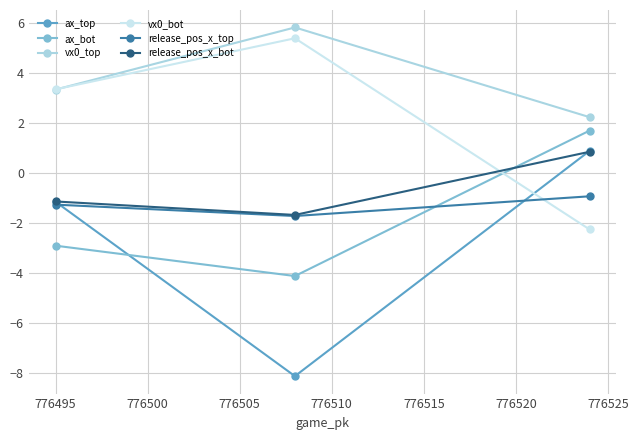

How many categories are shown in the chart?

3